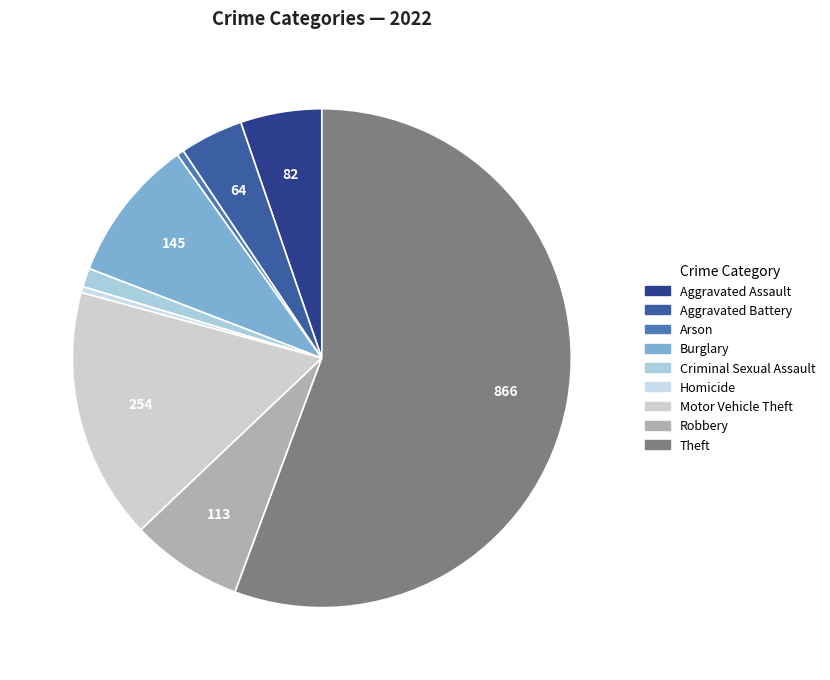

How many segments does this pie chart have?

9